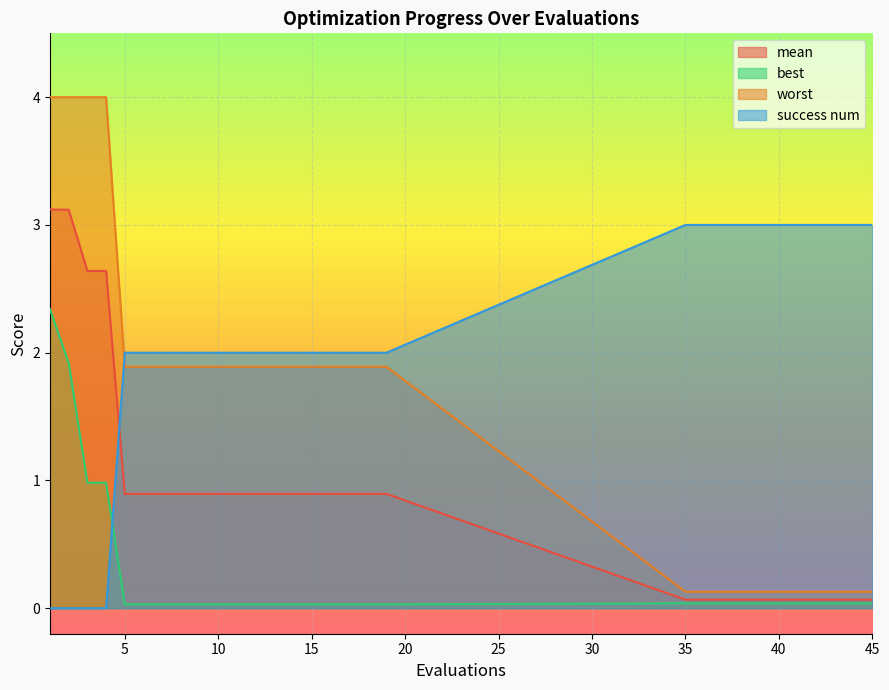

Rank the series by their maximum value, from lowest to highest.

best, success num, mean, worst